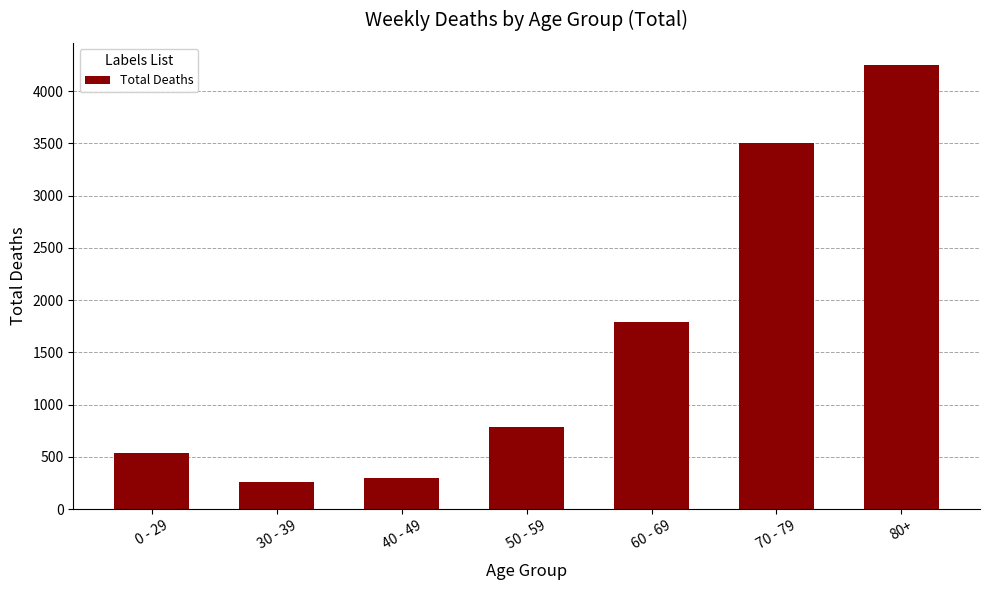

What position from the left is 60 - 69?

5